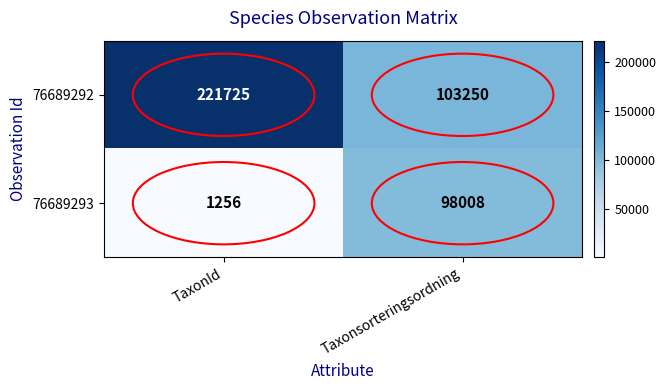

Count the number of categories in the chart.

2